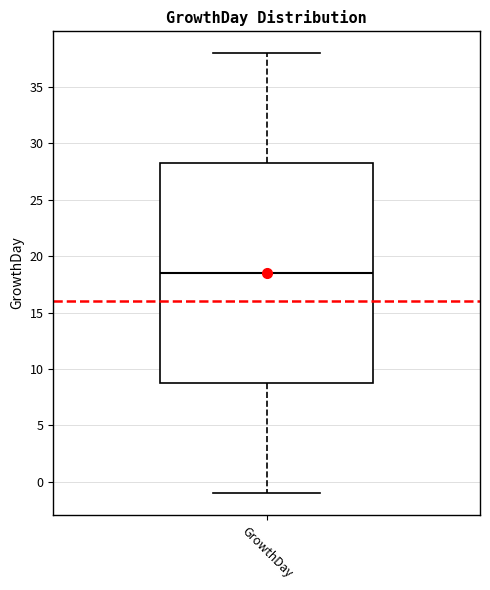

Read this box plot against the y-axis: the position of the median line, the range covered by the box, and the ends of both whiskers. The values are not printed on the chart, so give them approximately, as read against the axis.

median 18.5, box 9.0 to 28.5, whiskers -1.0 to 38.0